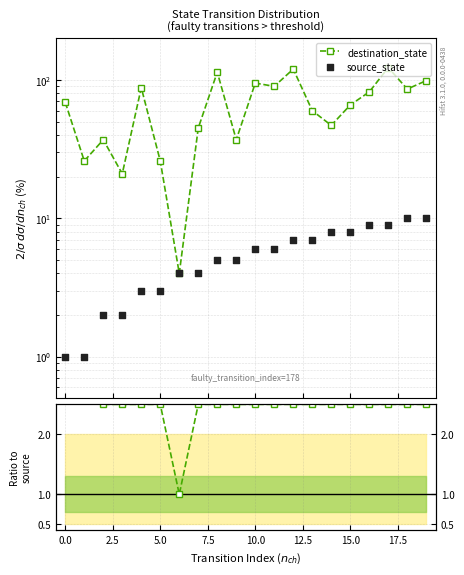

Which series contains the lowest Y value?

source_state